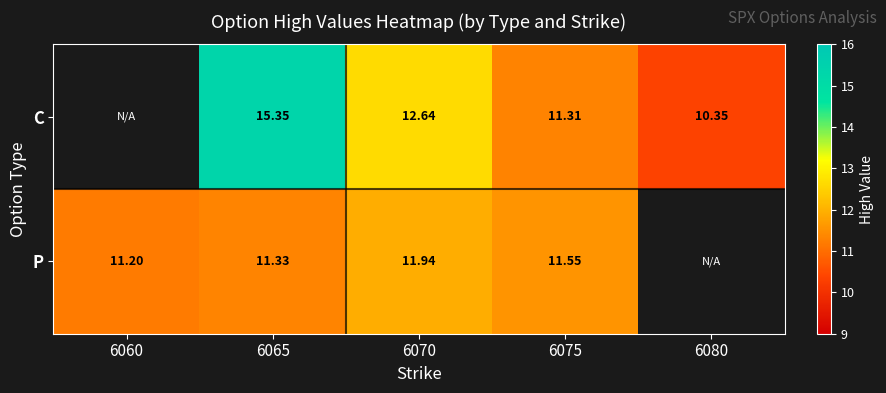

Is the value of C at 6060 greater than the value of P at 6080?

No